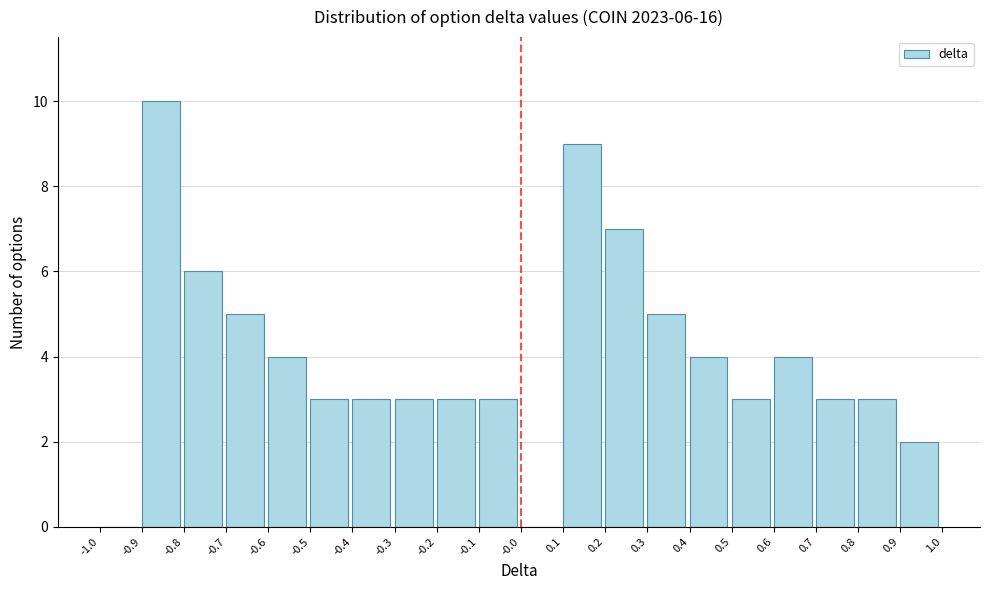

Over which range of the x-axis is the bar tallest?

-0.9 to -0.8